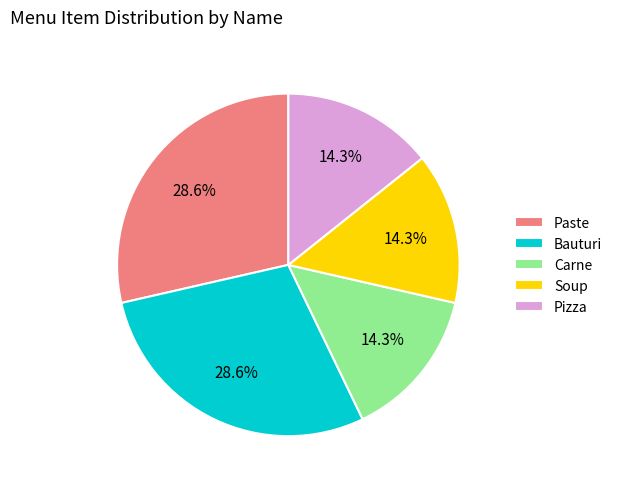

Does Carne account for over 50% of the chart?

No